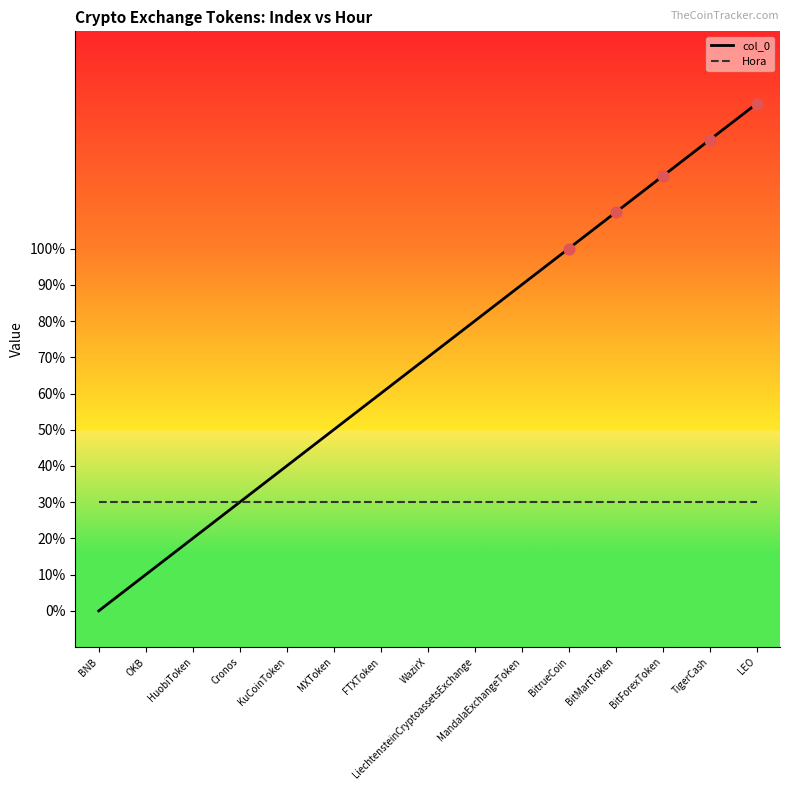

Which series reaches the minimum Y coordinate?

col_0